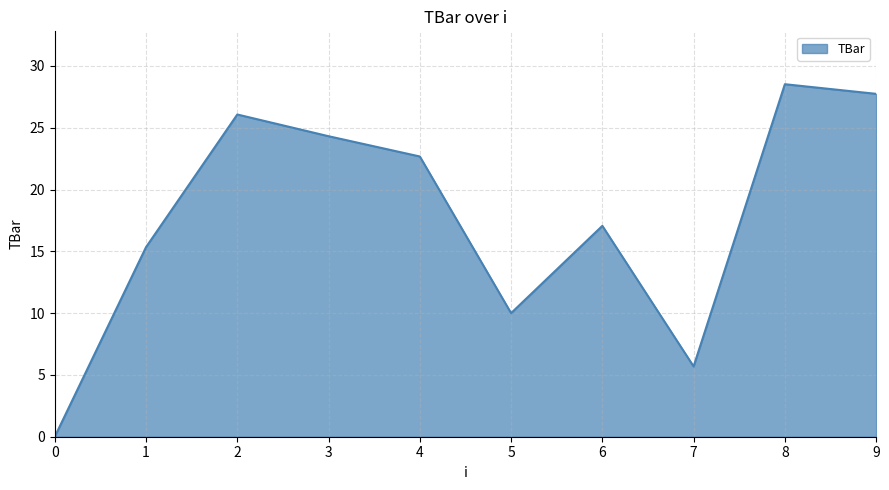

True or false: the data shows 22.7 at 4.

True